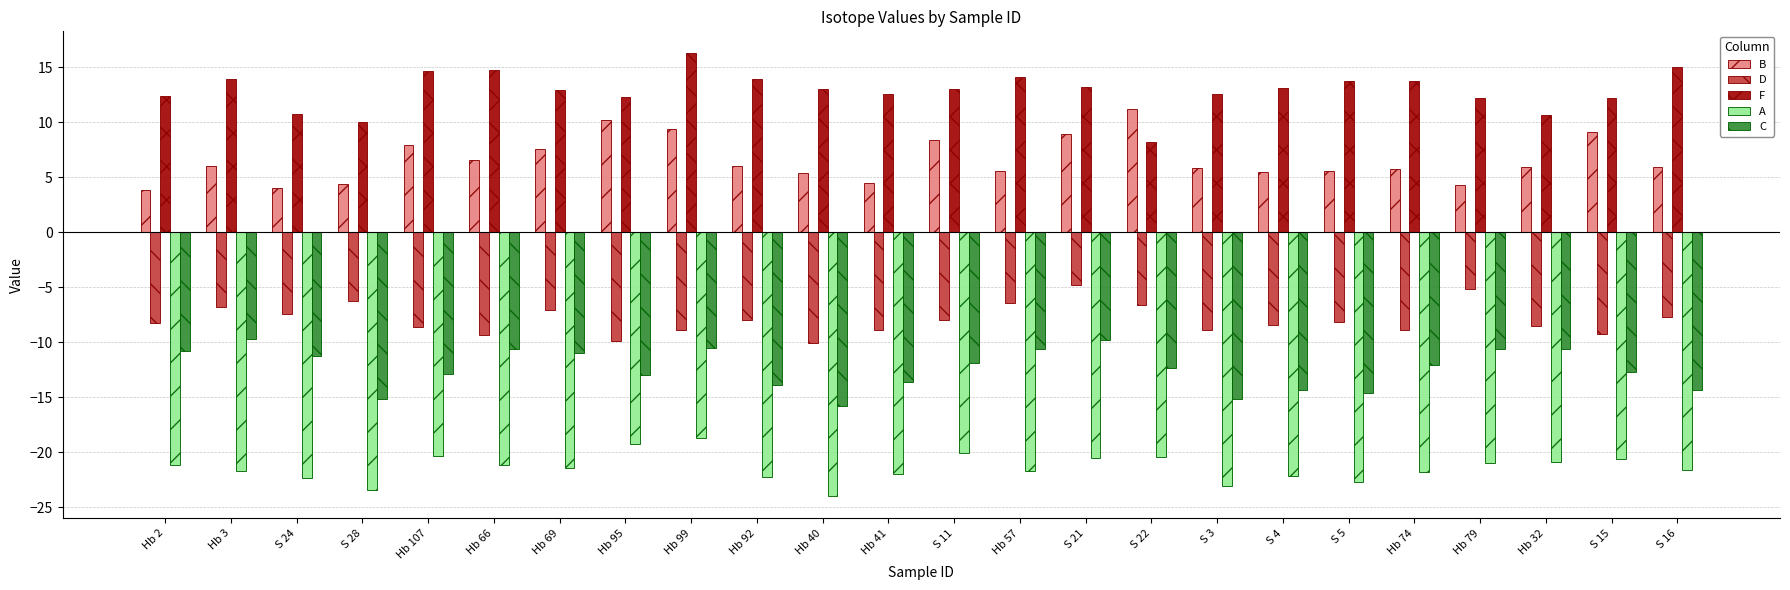

Is the value of A at Hb 32 greater than the value of C at Hb 107?

No